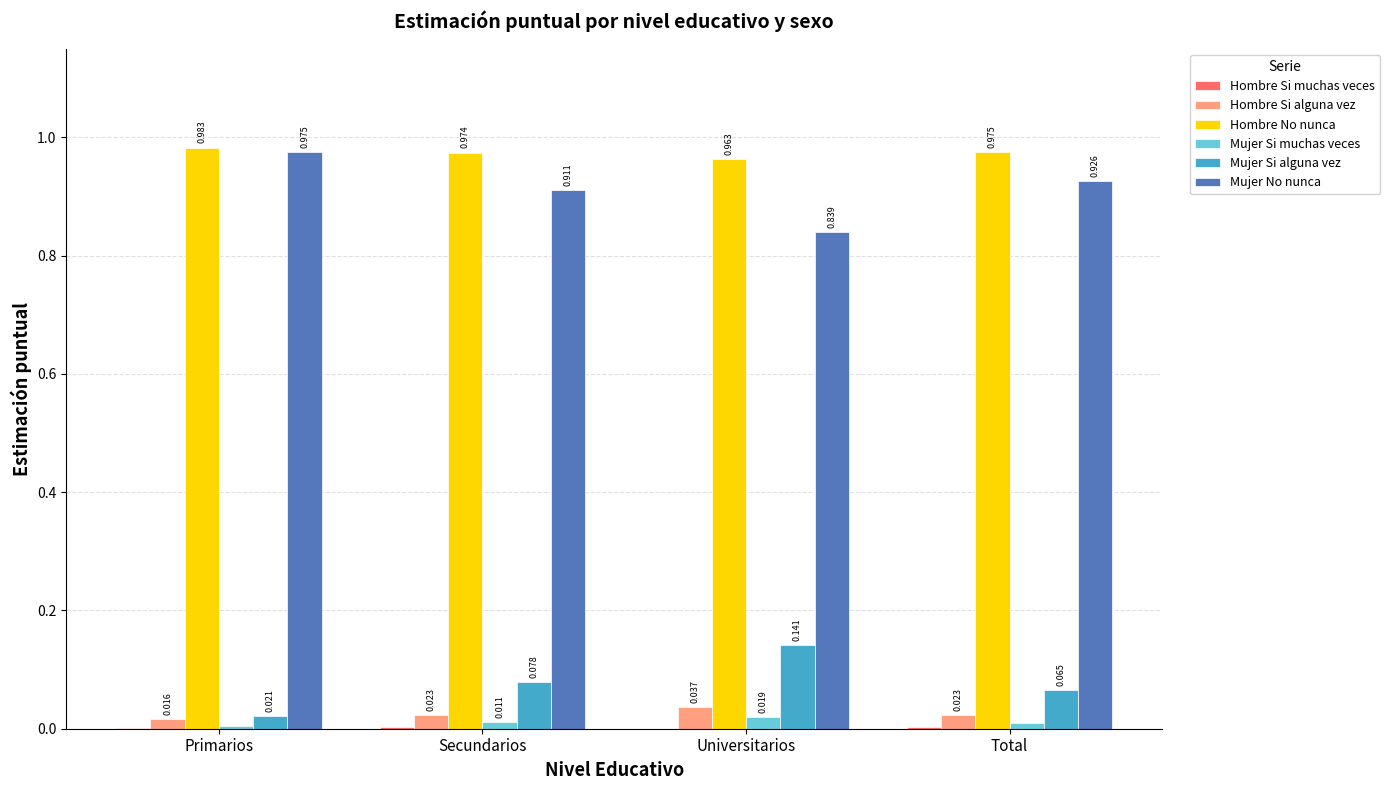

At which label is Hombre Si alguna vez closest to 0?

Primarios